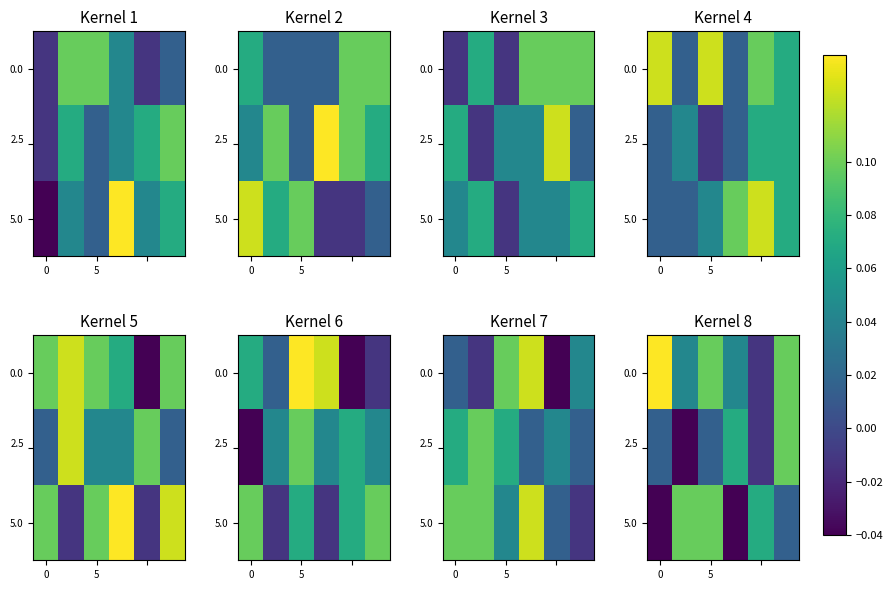

At how many categories does at least one series exceed 0?

6